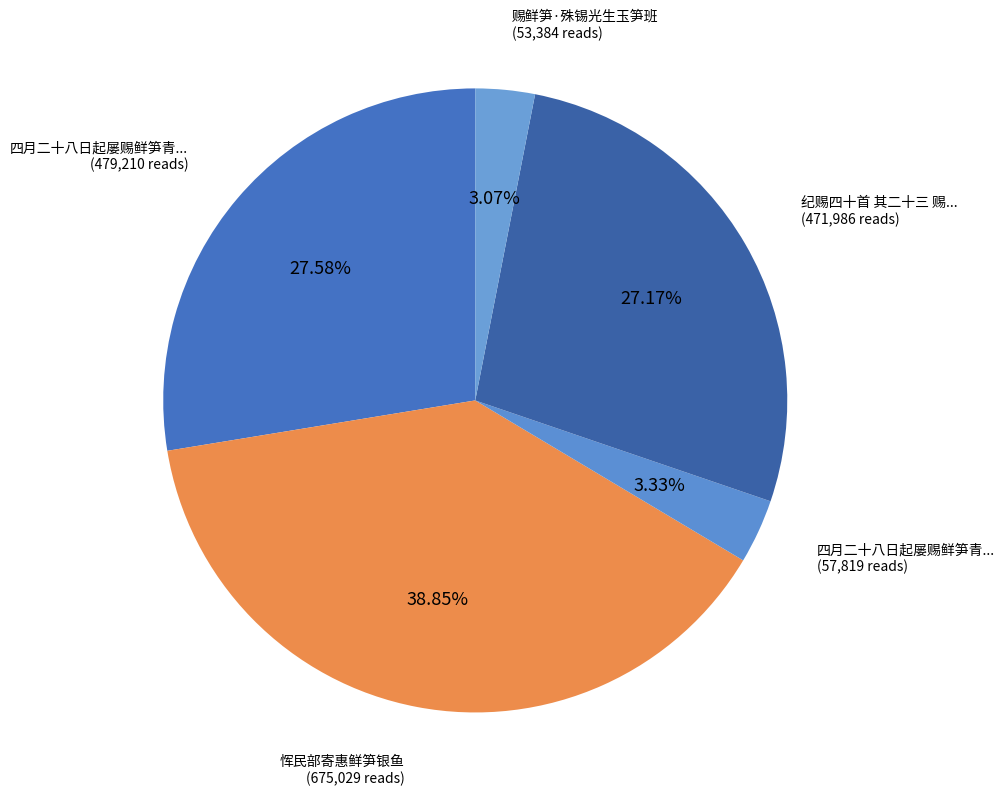

How many slices are in this pie chart?

5